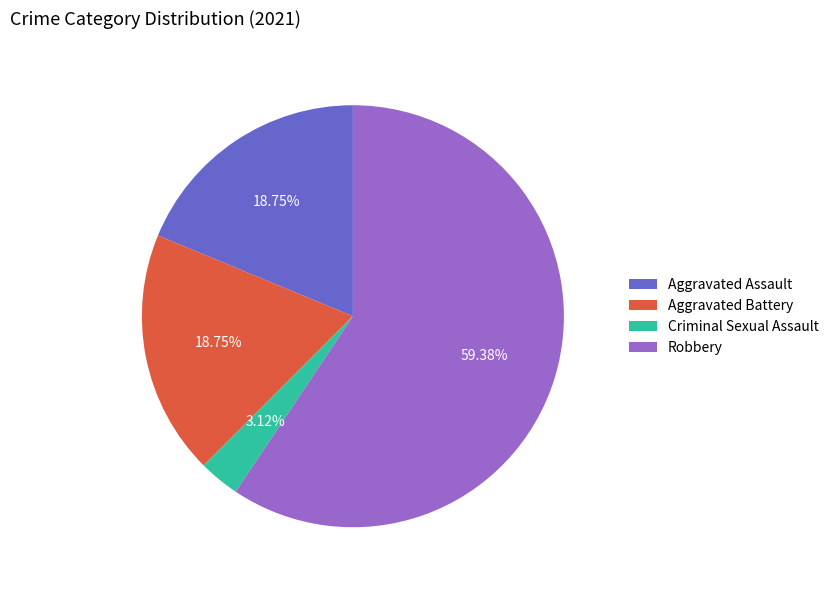

Is it true that Aggravated Battery is 32% of the pie?

False